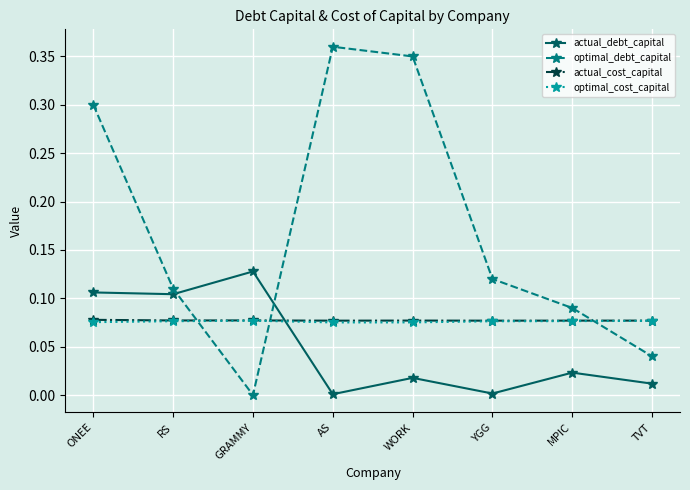

True or false: actual_cost_capital has a value of 0.0 at MPIC.

False